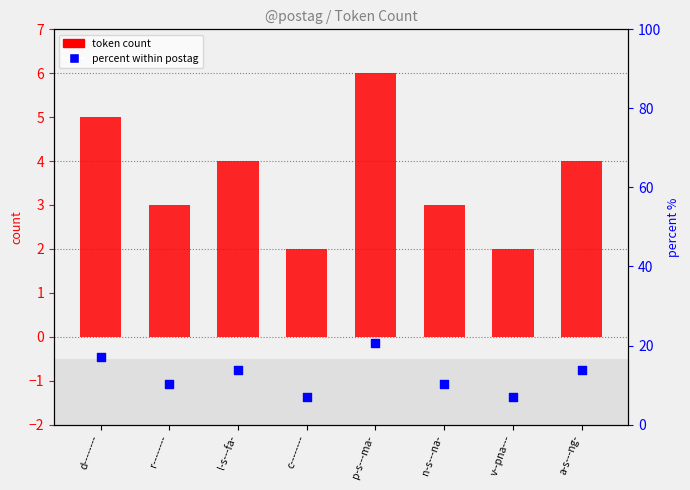

At how many categories does at least one series exceed 20?

1